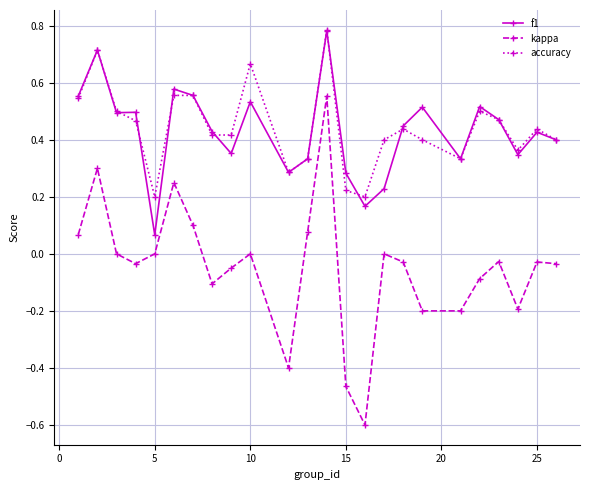

Which series has the largest range (max minus min)?

kappa